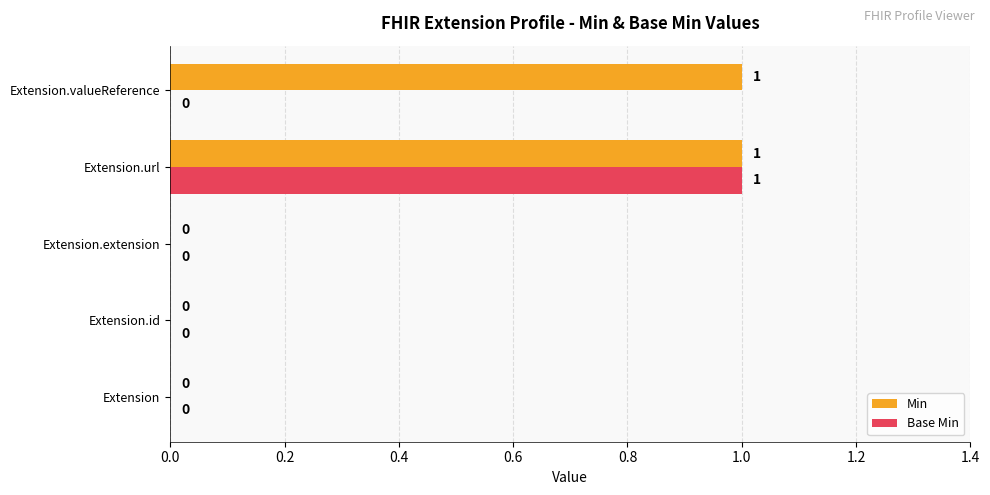

The Base Min series shows 0 at Extension.valueReference. True or false?

True